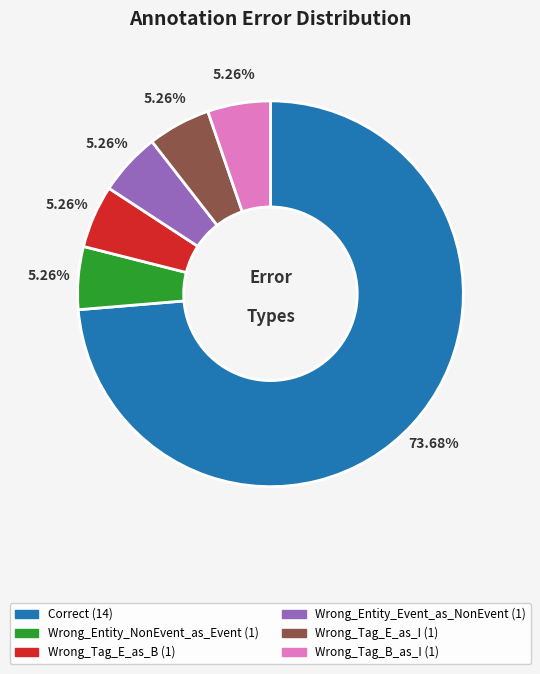

The Wrong_Tag_E_as_I slice represents 5% of the pie. True or false?

True